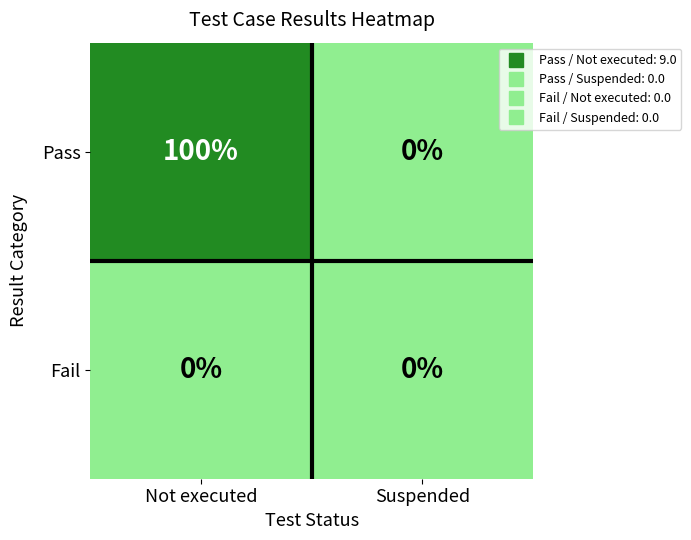

Count the number of data series in this chart.

2